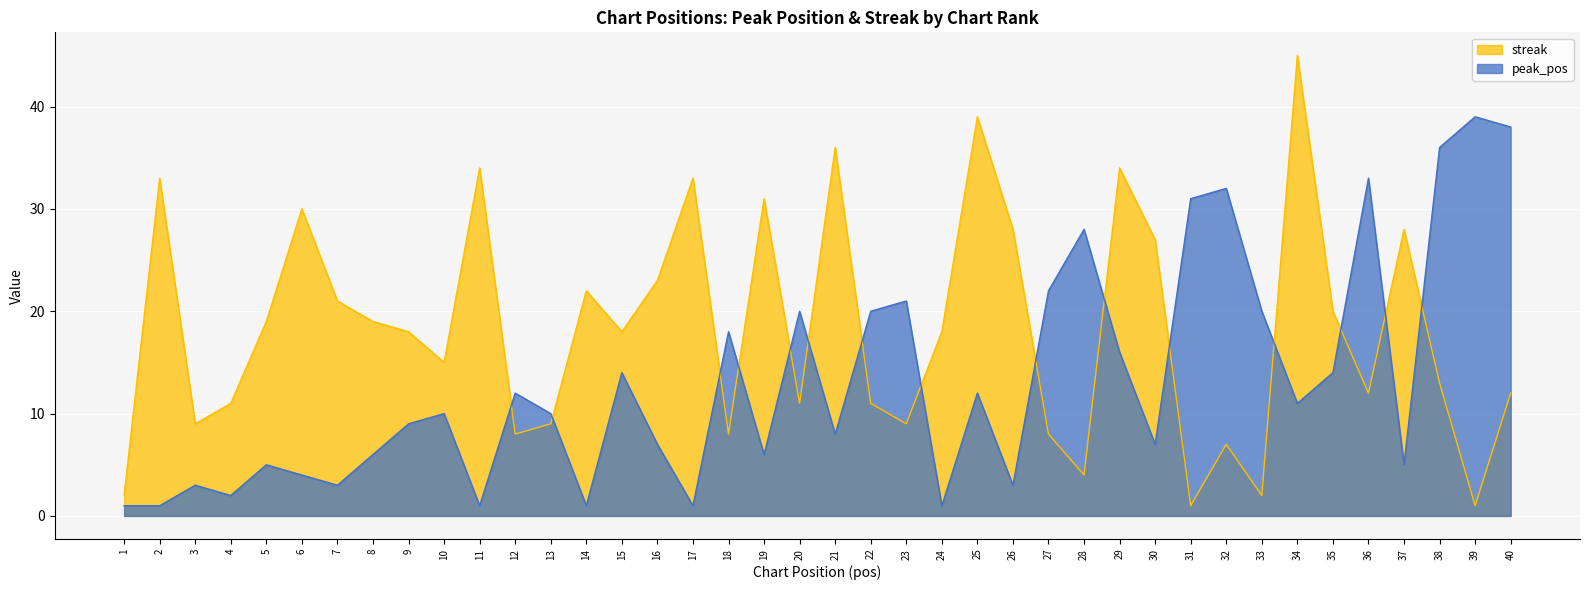

True or false: peak_pos has more than 2 points higher than both neighbors.

True